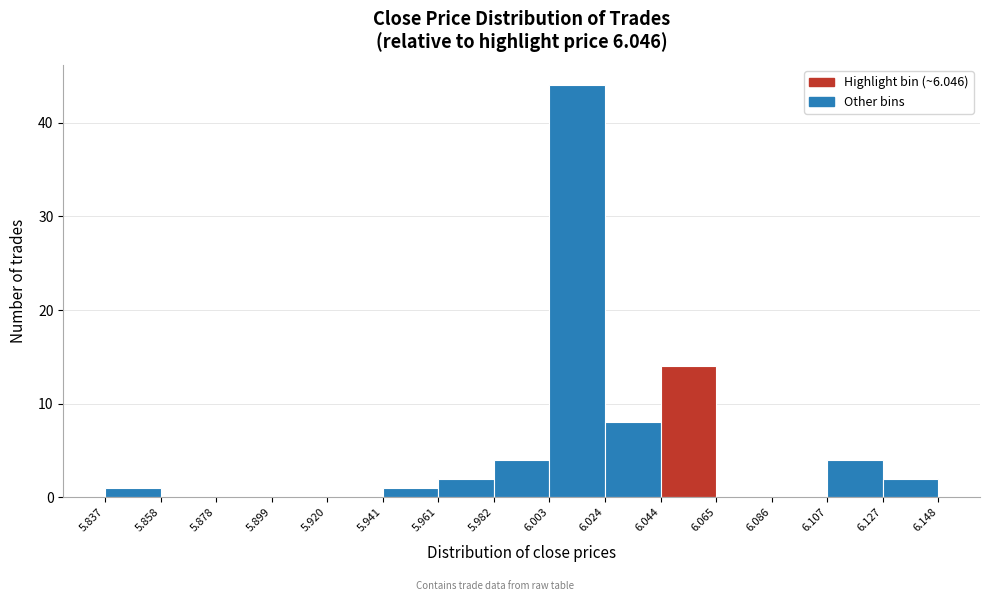

Reading left to right, transcribe this chart: for each bar, give the range it covers on the x-axis and its height. The values are not printed on the chart, so give them approximately, as read against the axis.

5.837 to 5.858: 1
5.858 to 5.878: 0
5.878 to 5.899: 0
5.899 to 5.920: 0
5.920 to 5.941: 0
5.941 to 5.961: 1
5.961 to 5.982: 2
5.982 to 6.003: 4
6.003 to 6.024: 44
6.024 to 6.044: 8
6.044 to 6.065: 14
6.065 to 6.086: 0
6.086 to 6.107: 0
6.107 to 6.127: 4
6.127 to 6.148: 2